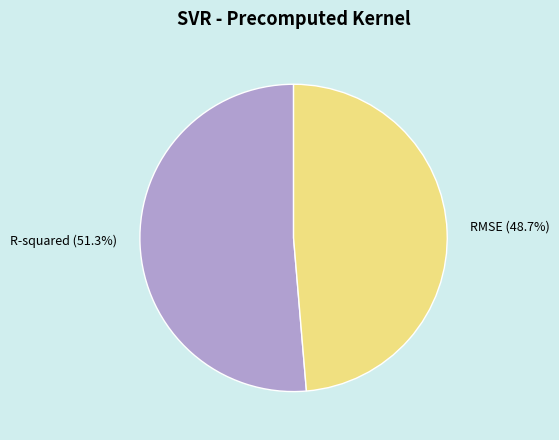

Does RMSE represent more than half of the total?

No